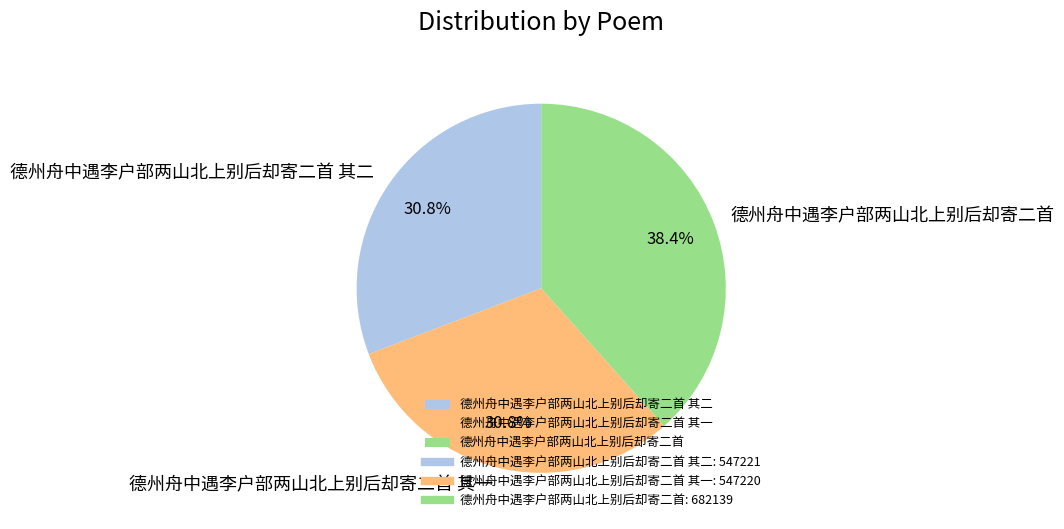

Which category has the biggest portion of the pie?

德州舟中遇李户部两山北上别后却寄二首